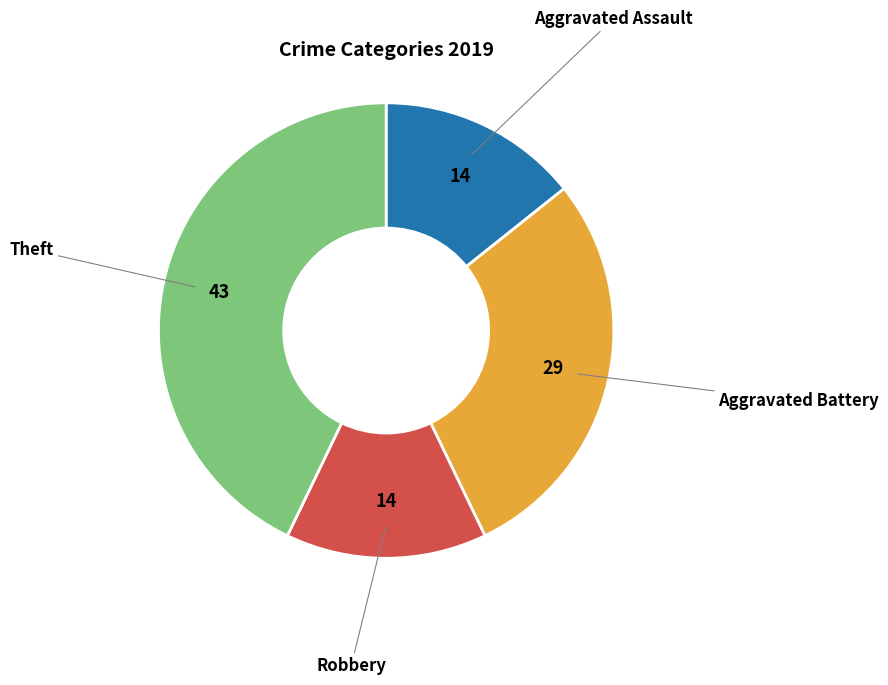

Does any single category account for the majority?

No